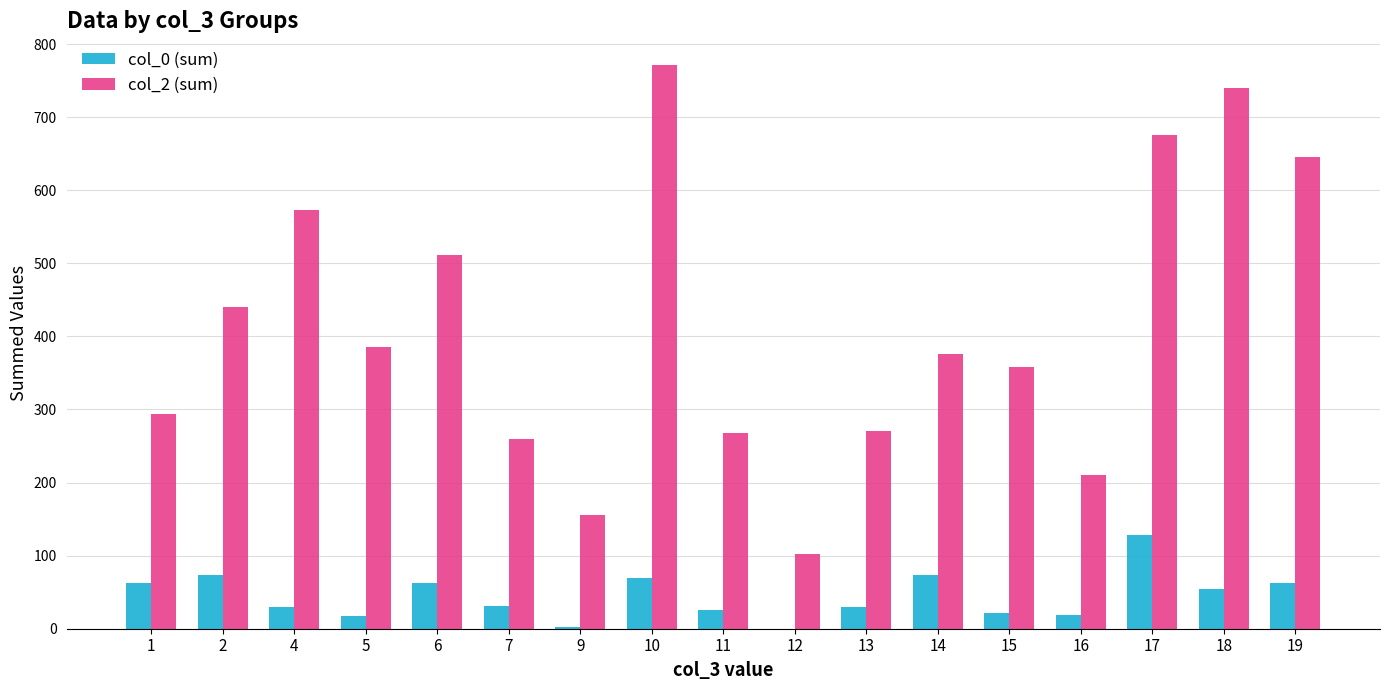

Which series changed the most between 13 and 14?

col_2 (sum)